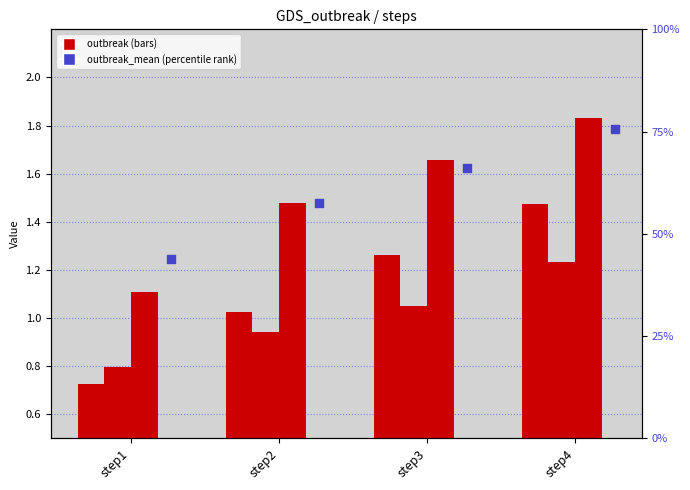

Which series has the largest total across all categories?

outbreak_mean